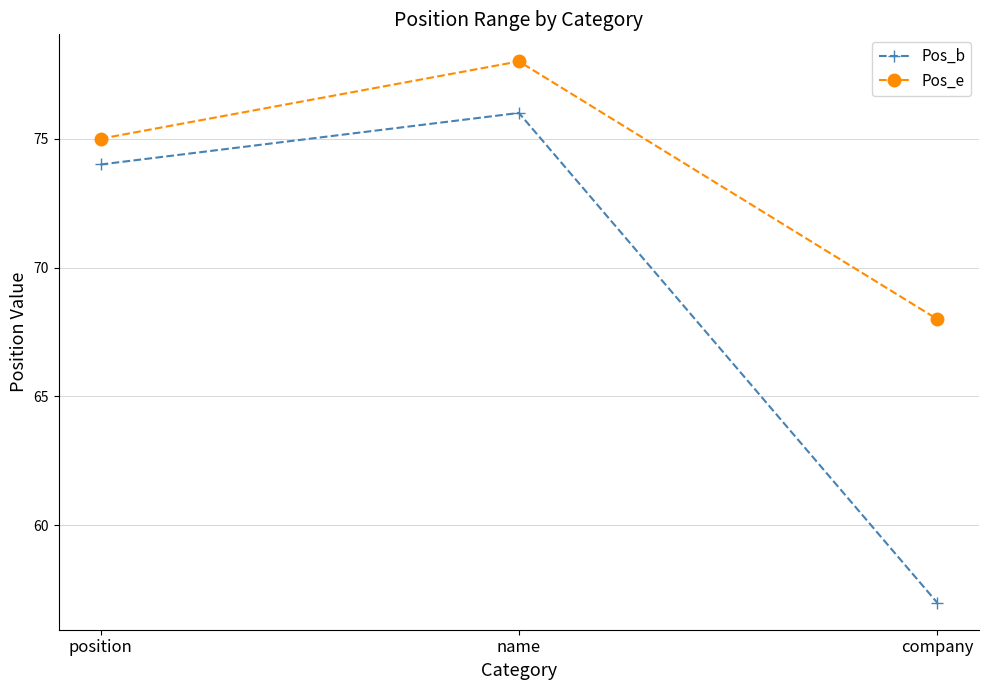

Count the number of categories in the chart.

3